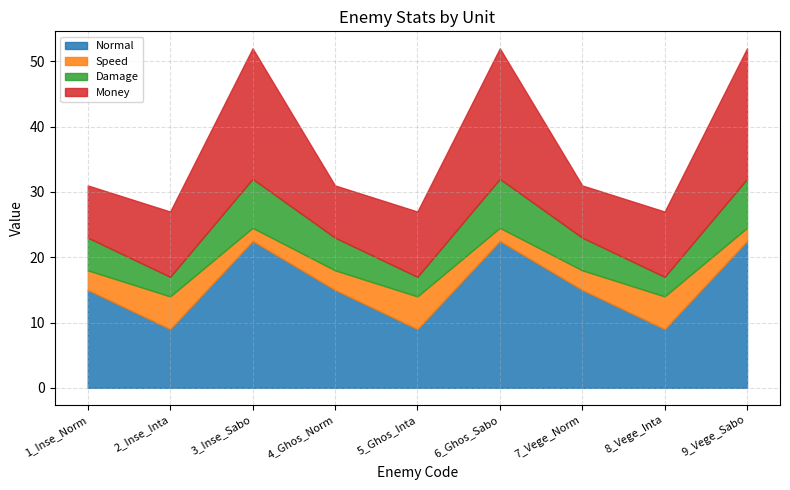

What is the label of the 7th point from the left?

7_Vege_Norm